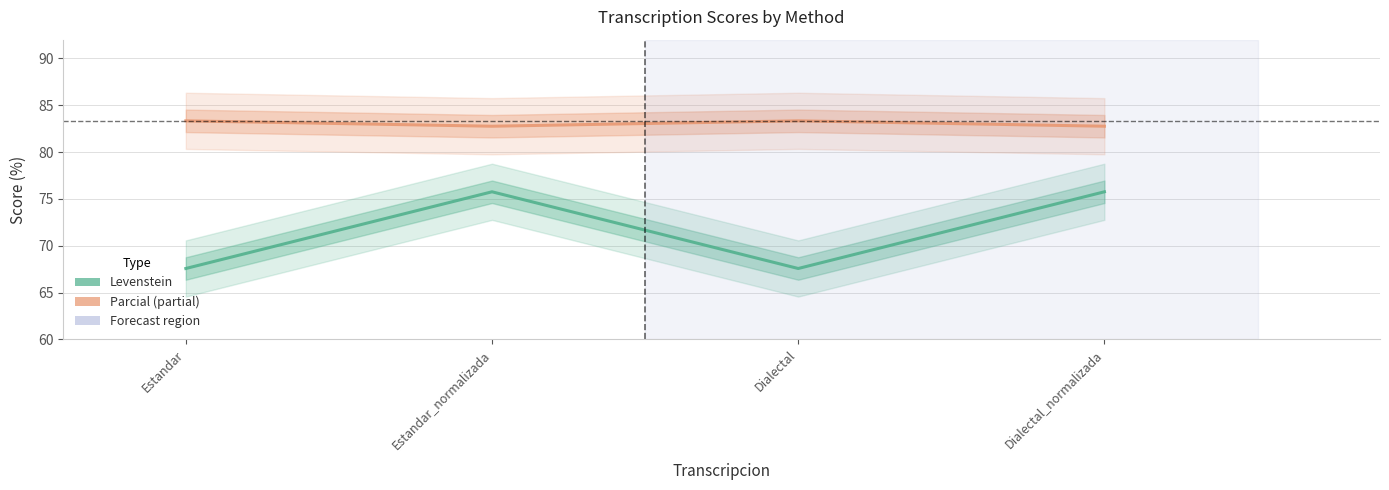

Rank the series by their maximum value, from highest to lowest.

Parcial, Levenstein